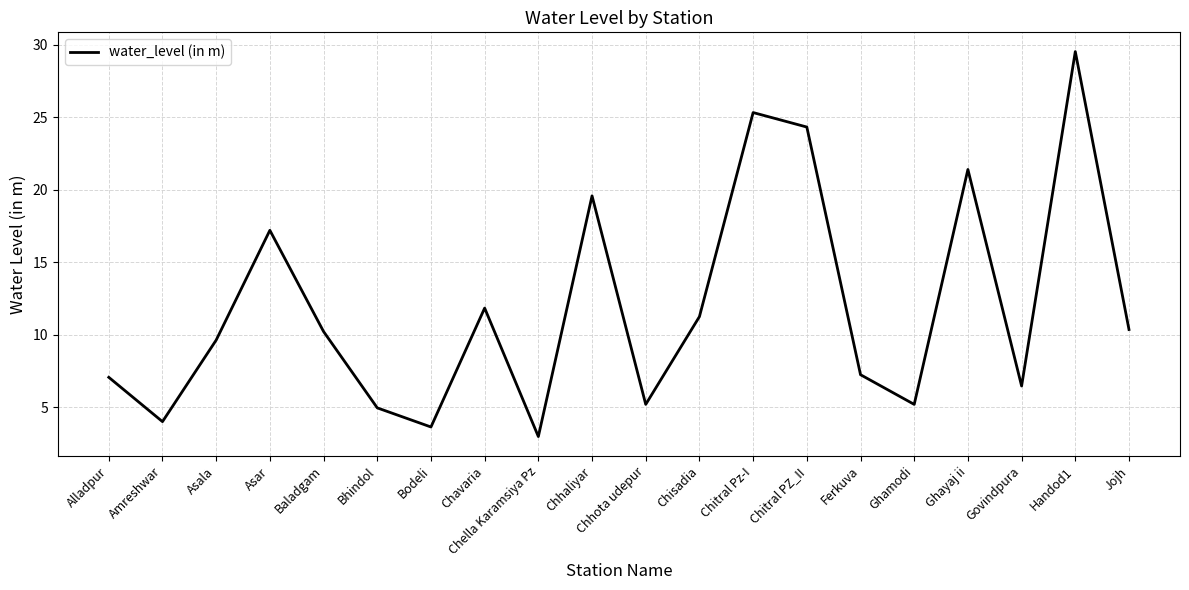

How many lines are shown in the chart?

1